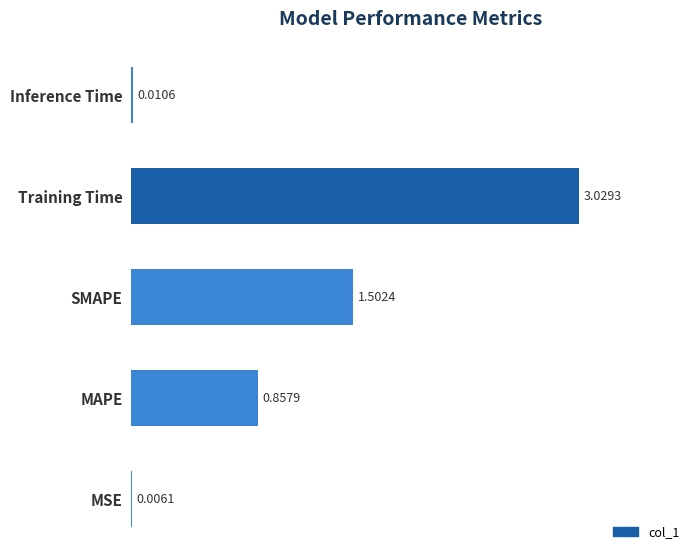

Between SMAPE and MSE, which is larger?

SMAPE